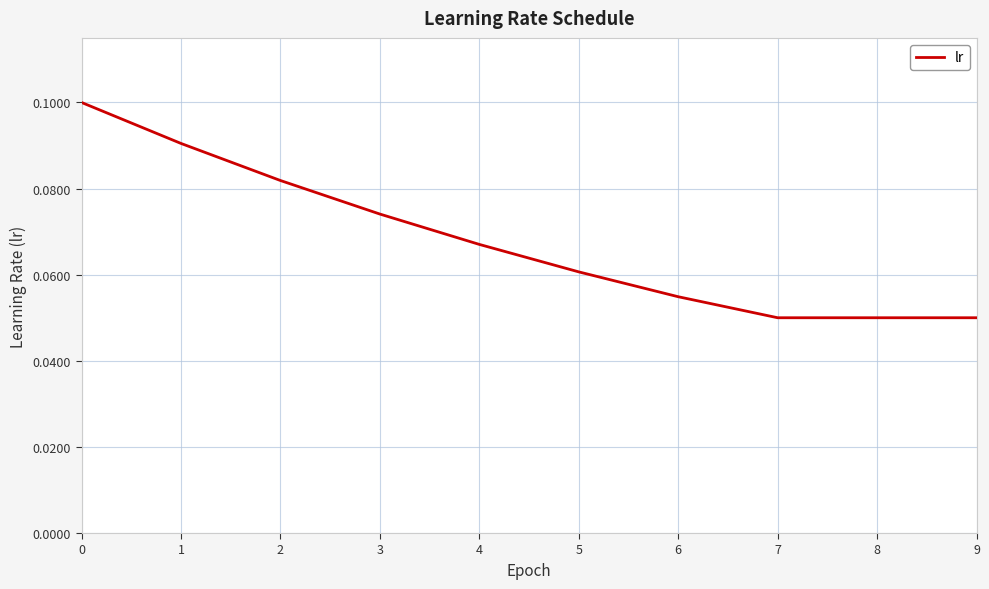

The value at 1 is 0.1. True or false?

True